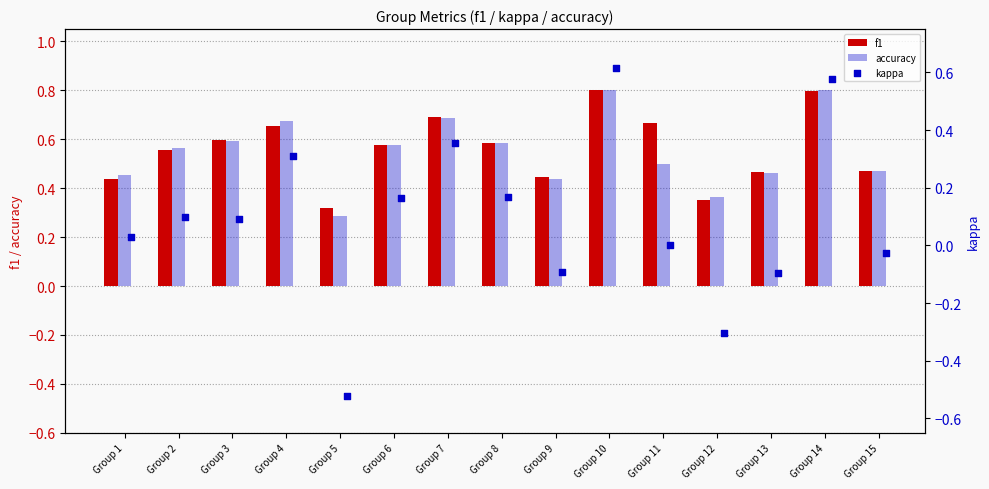

What is the maximum value for accuracy?

0.8